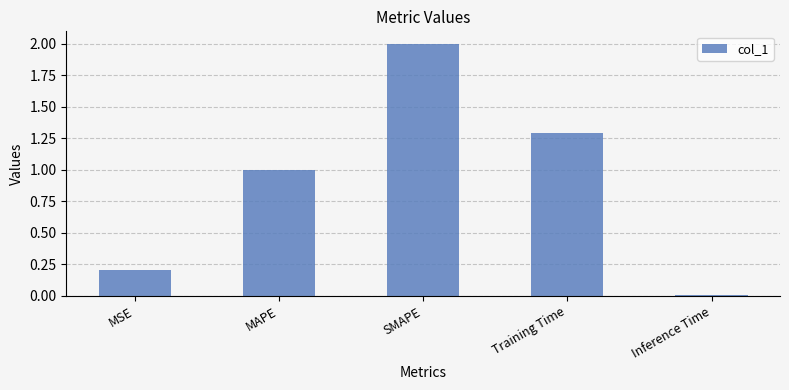

What is the label of the 2nd bar from the right?

Training Time